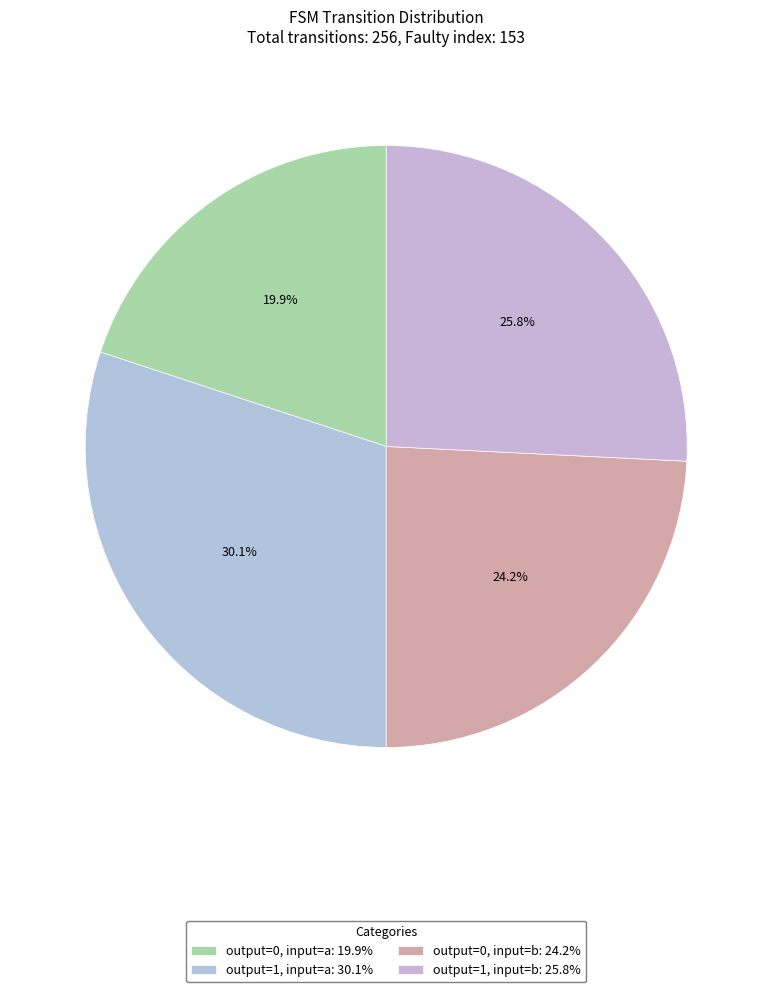

To the nearest percent, what is the average slice percentage?

25%